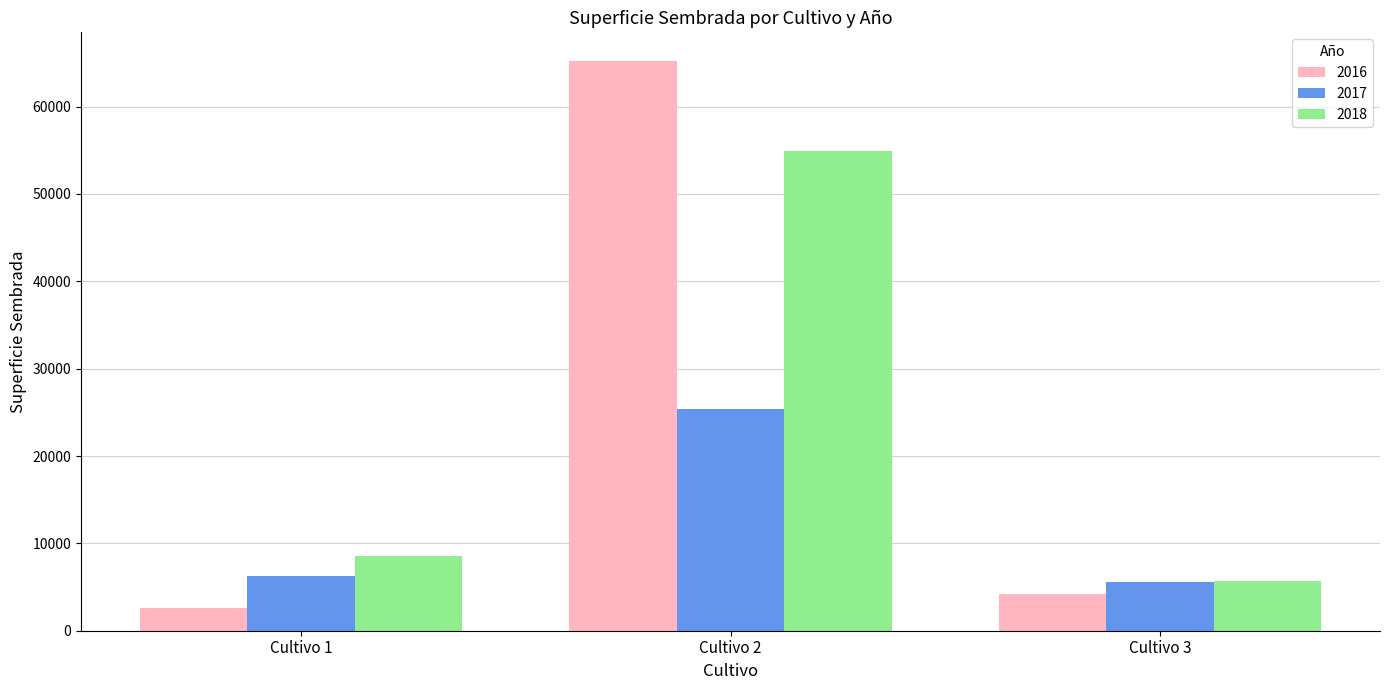

What is the average value of the 2018 series?

23046